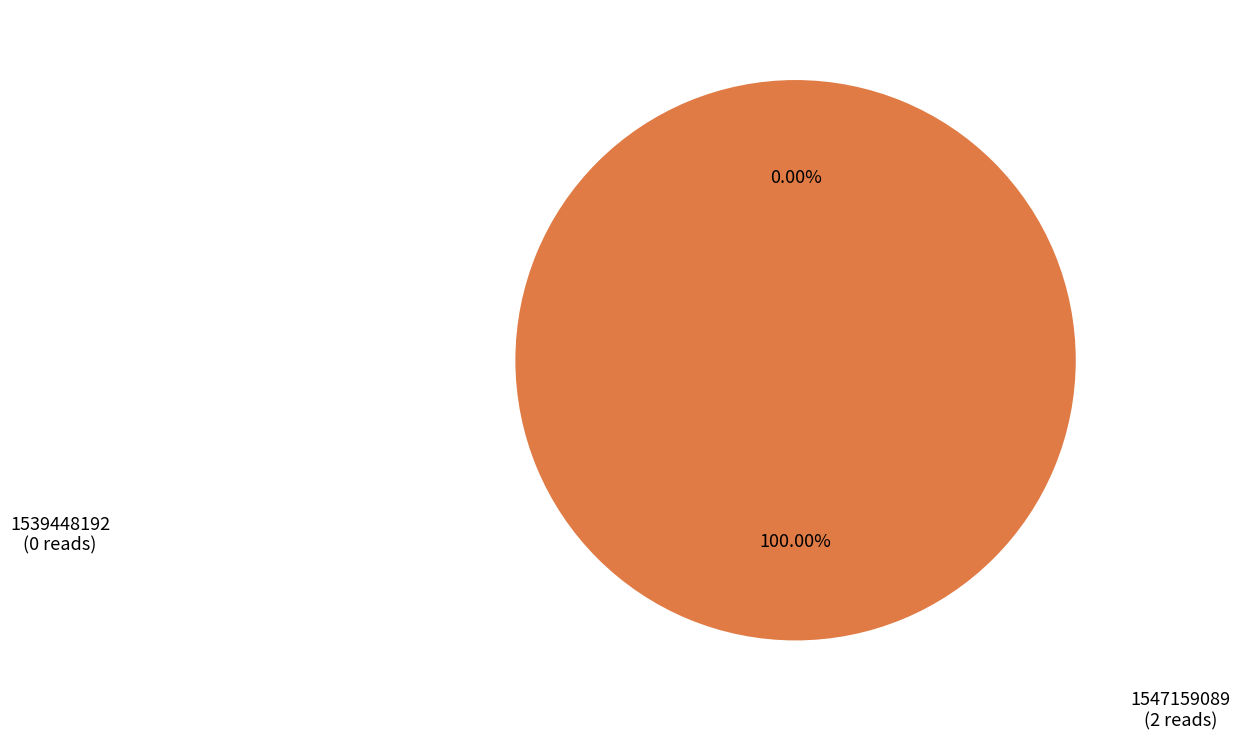

Does any single category account for the majority?

Yes